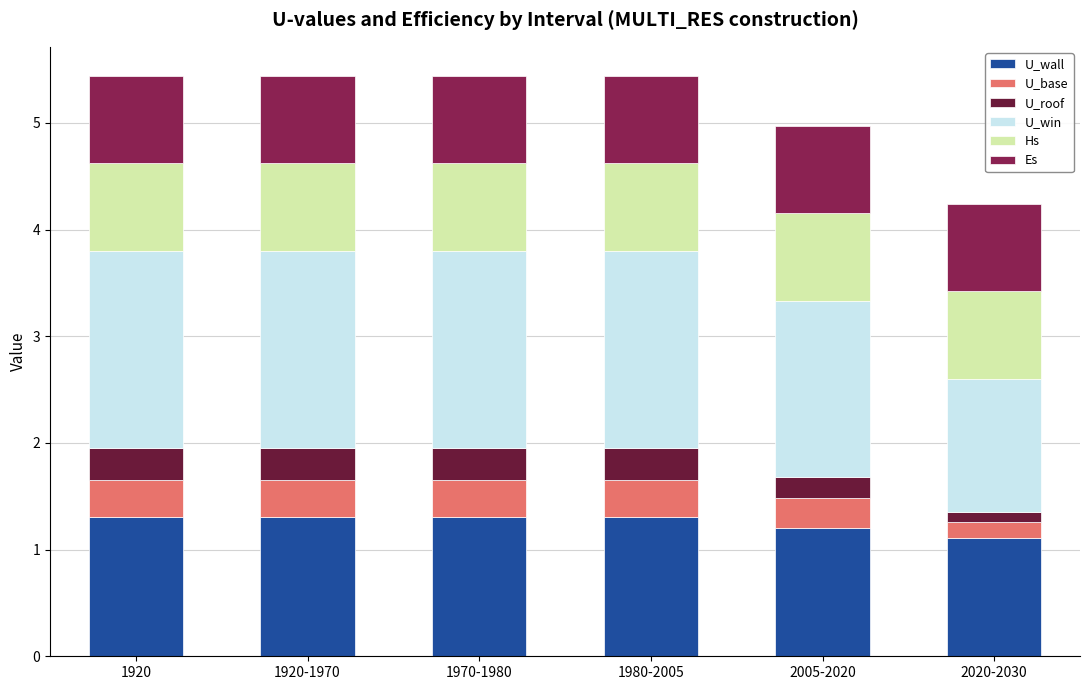

True or false: U_wall has a value of 1.1 at 2020-2030.

True